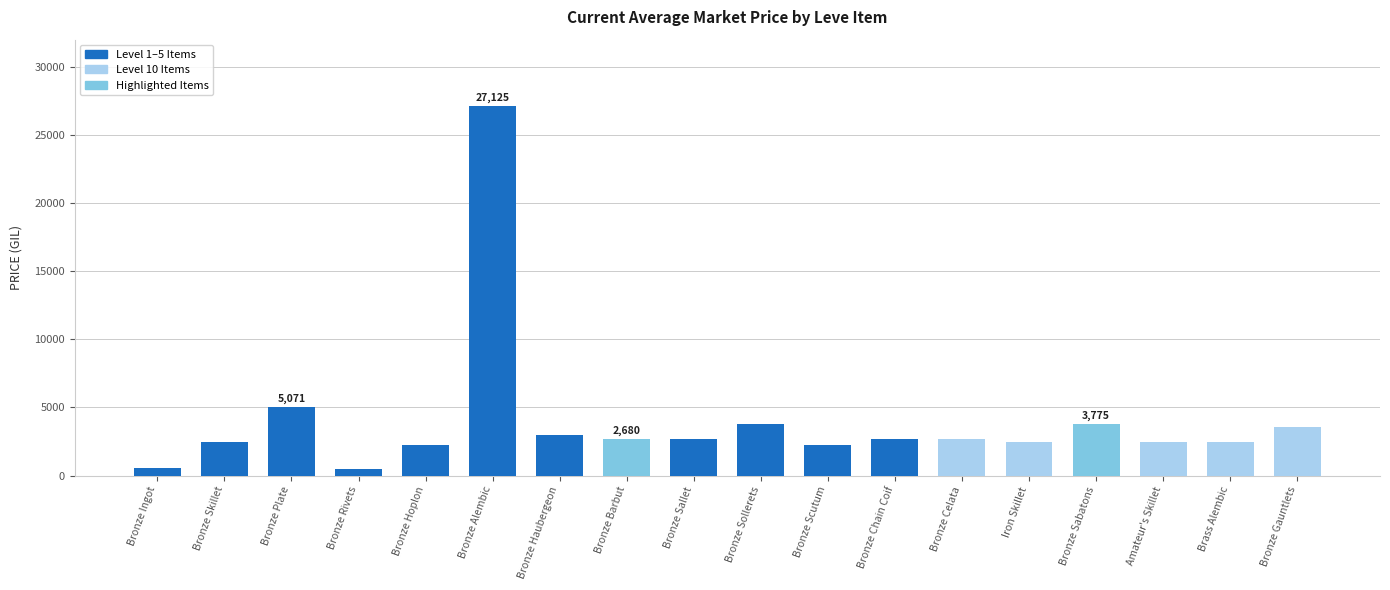

At which label is the value closest to 13795?

Bronze Plate